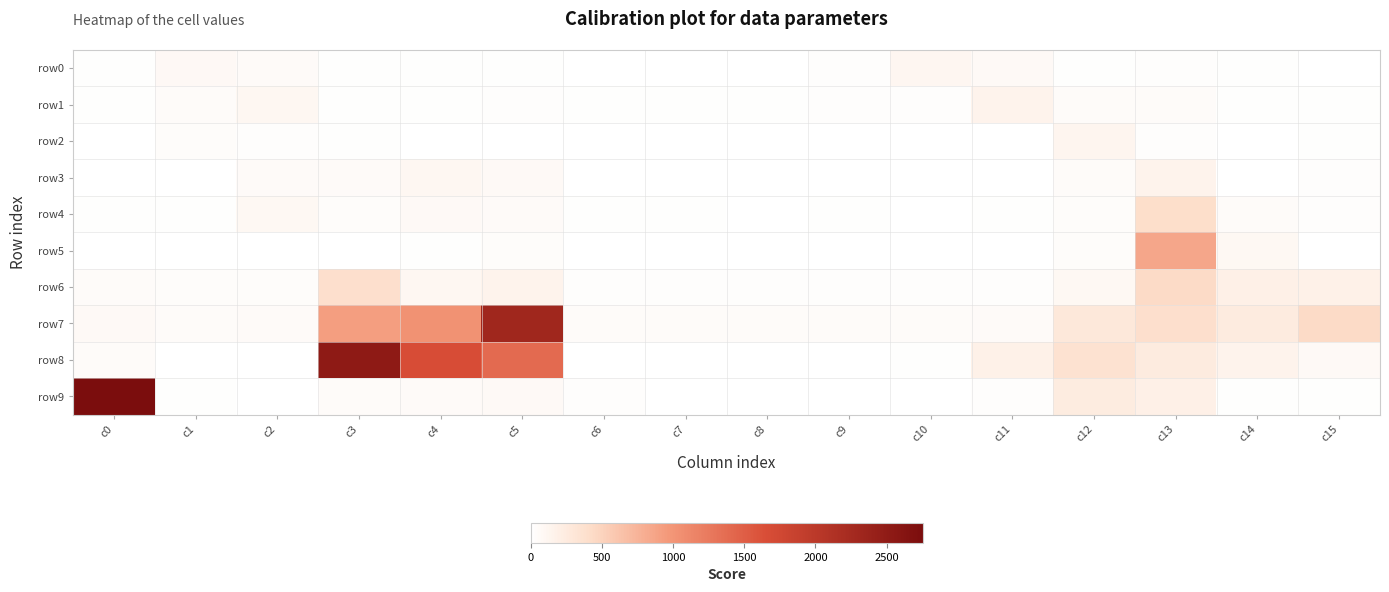

Between c14 and c0, which is larger?

c14